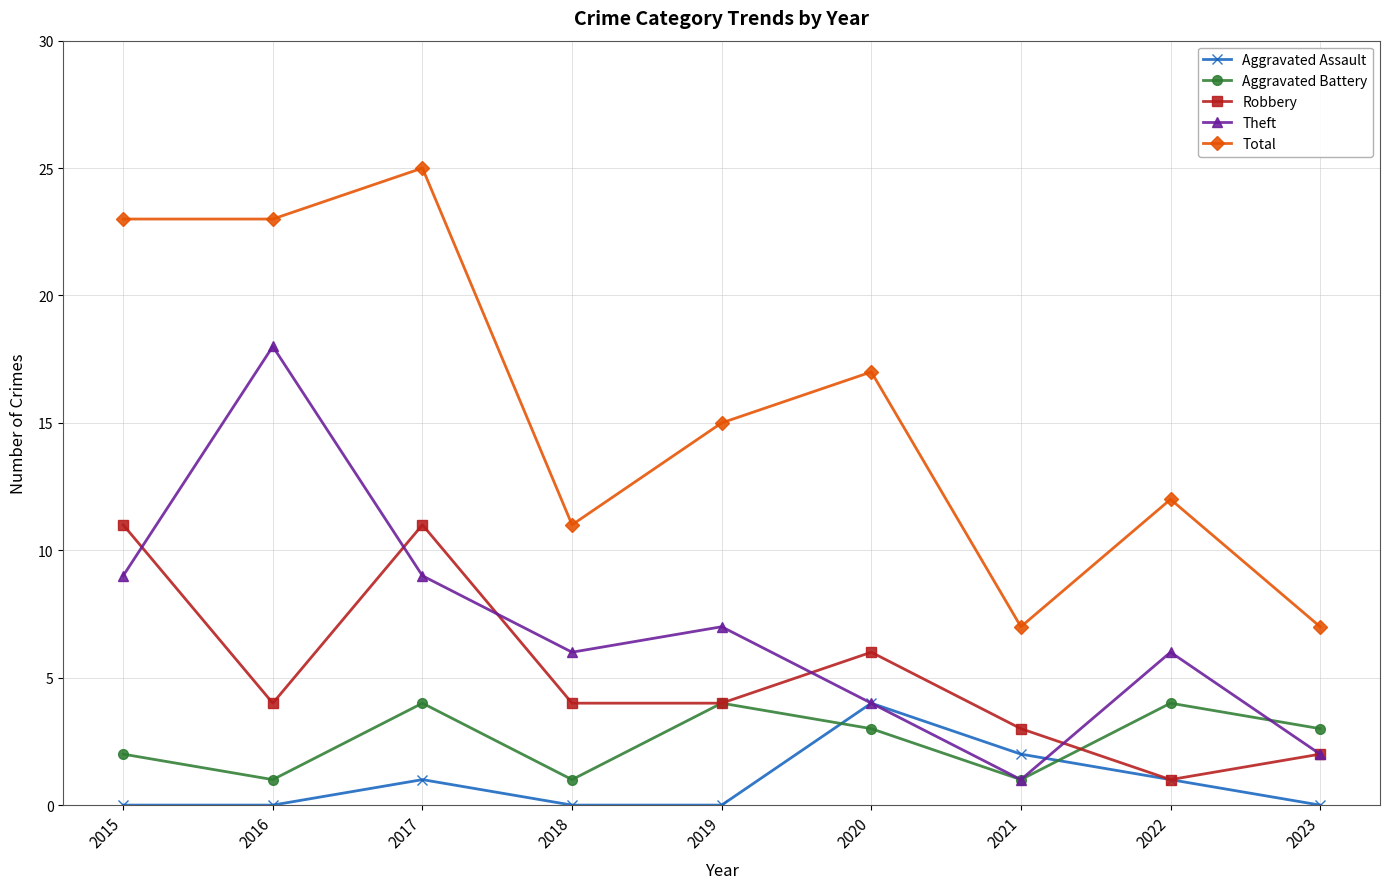

How many lines are shown in the chart?

5